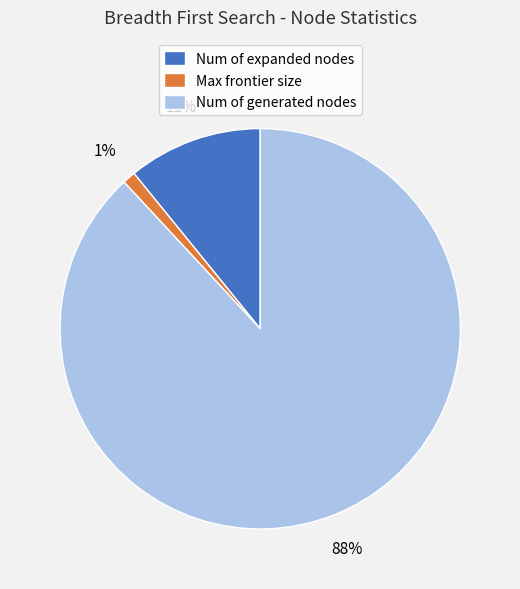

To the nearest percent, what is the average slice percentage?

33%